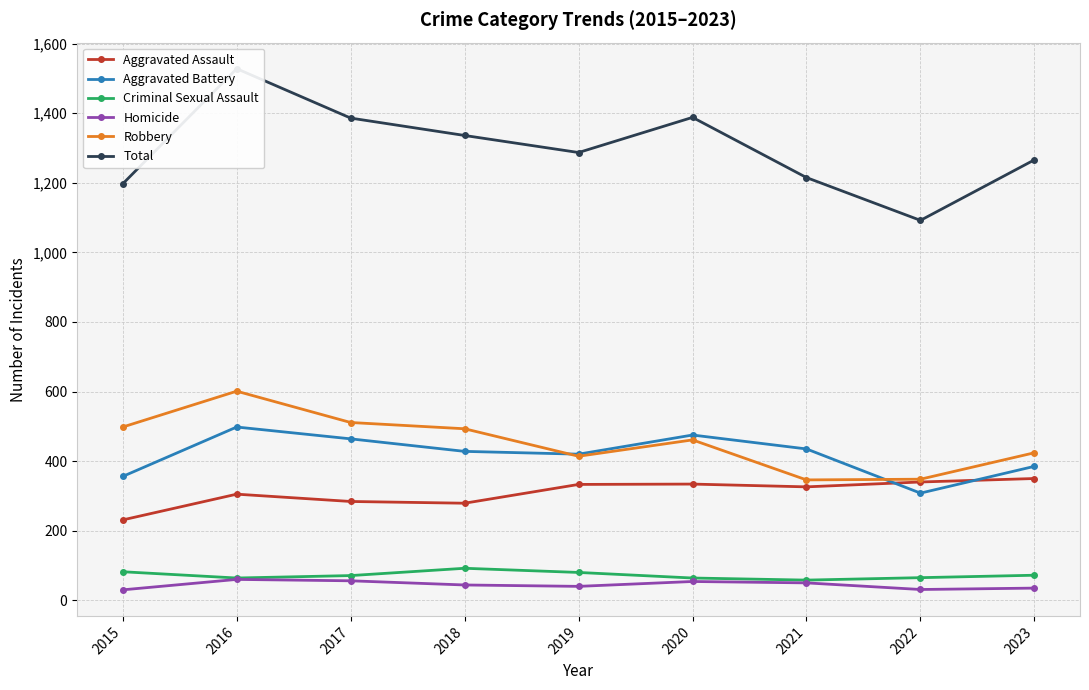

Does the chart have visible grid lines?

Yes